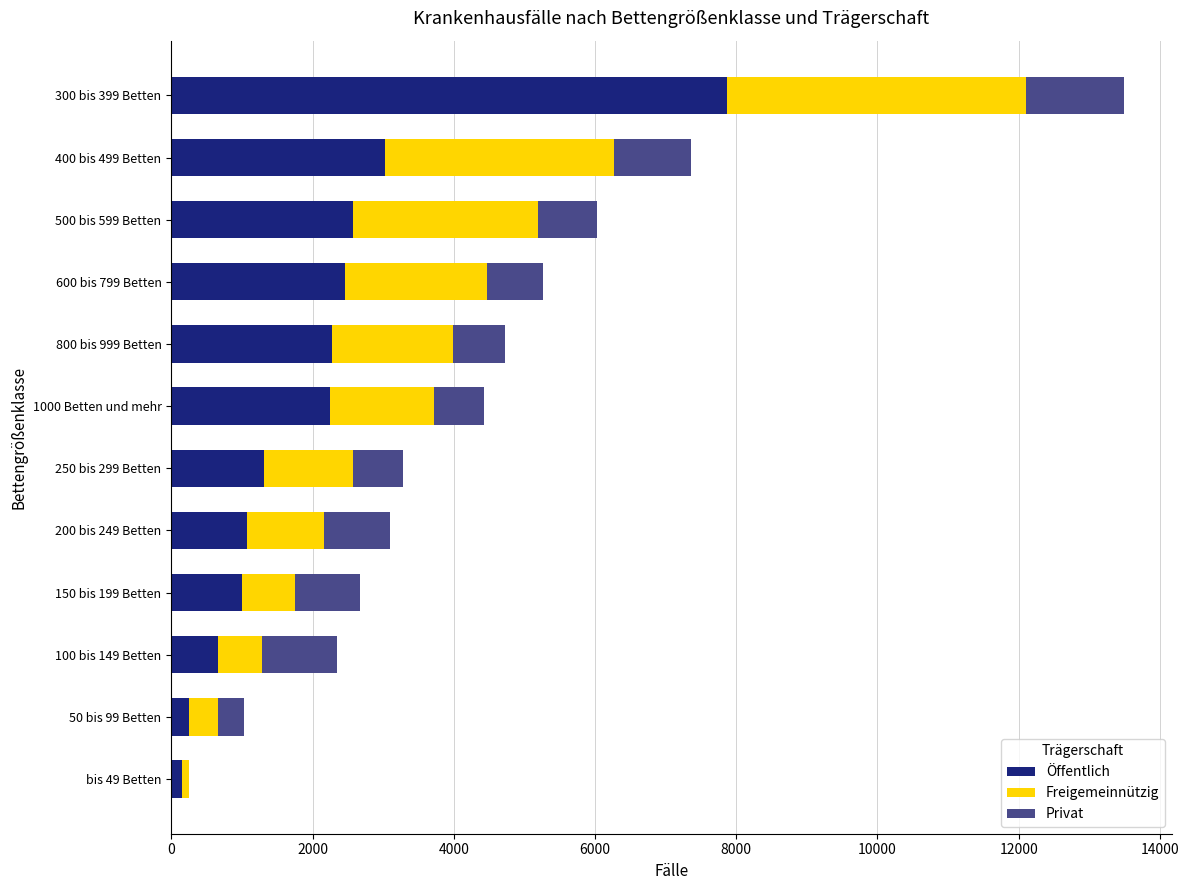

At which label is Öffentlich closest to 4010?

400 bis 499 Betten